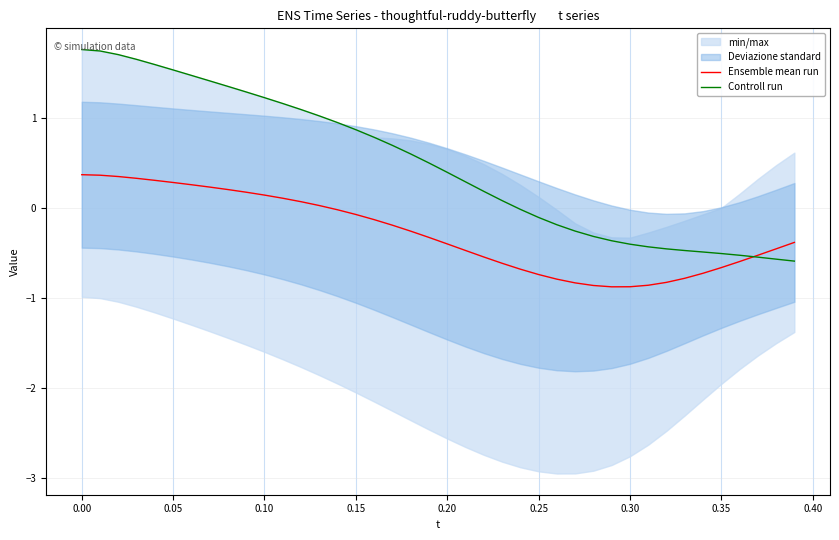

What is the highest value of the Ensemble mean run series?

0.4